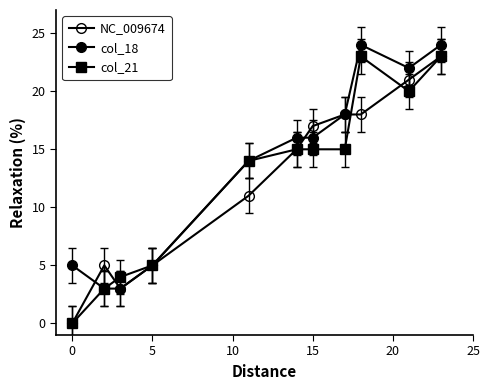

List the series in order of their peak value, lowest first.

NC_009674, col_21, col_18